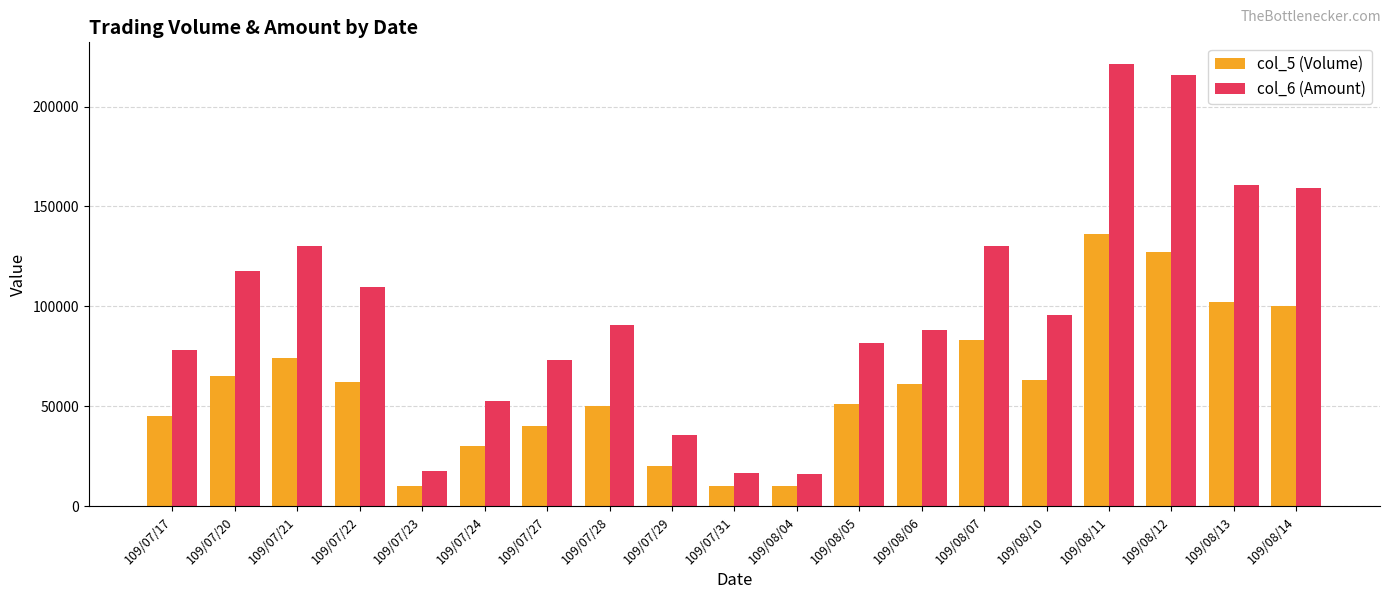

List the series in order of their peak value, lowest first.

col_5 (Volume), col_6 (Amount)